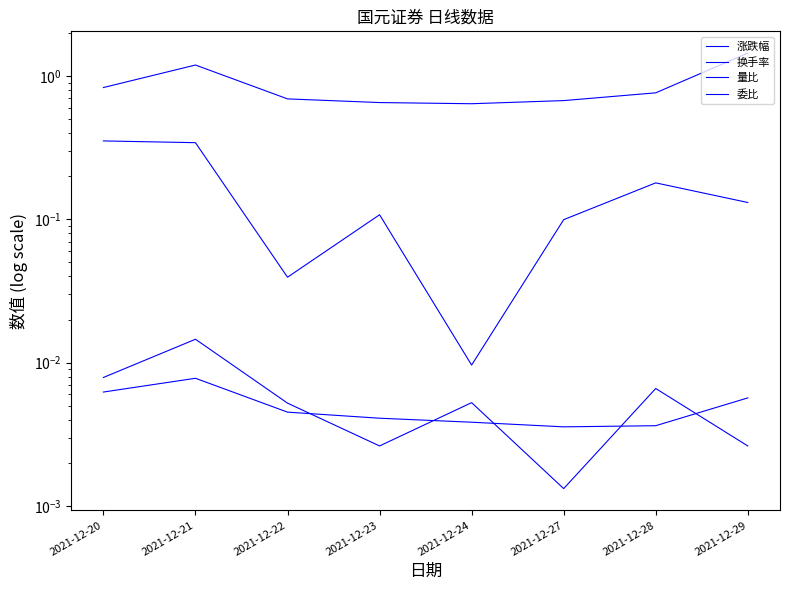

The 涨跌幅 series shows 0.0 at 2021-12-28. True or false?

False